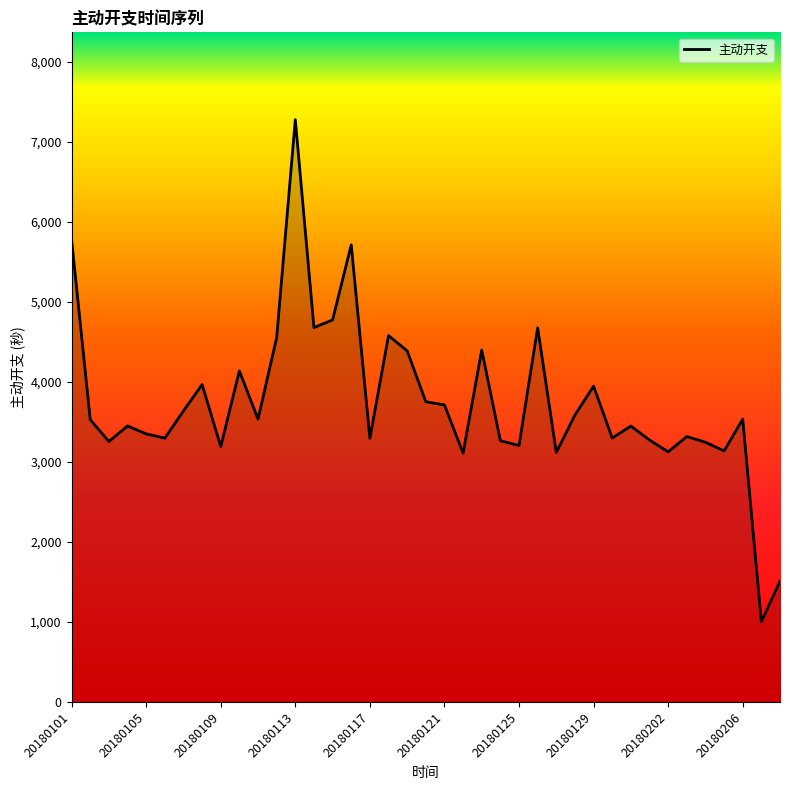

What is the maximum value shown in the chart?

7279